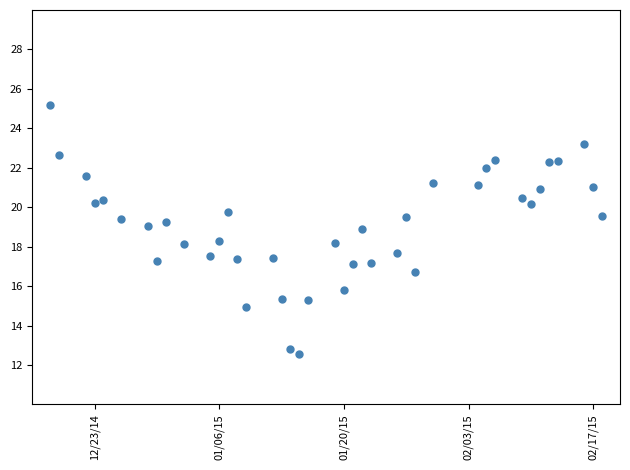

What is the range of Y values (max minus min)?

12.6